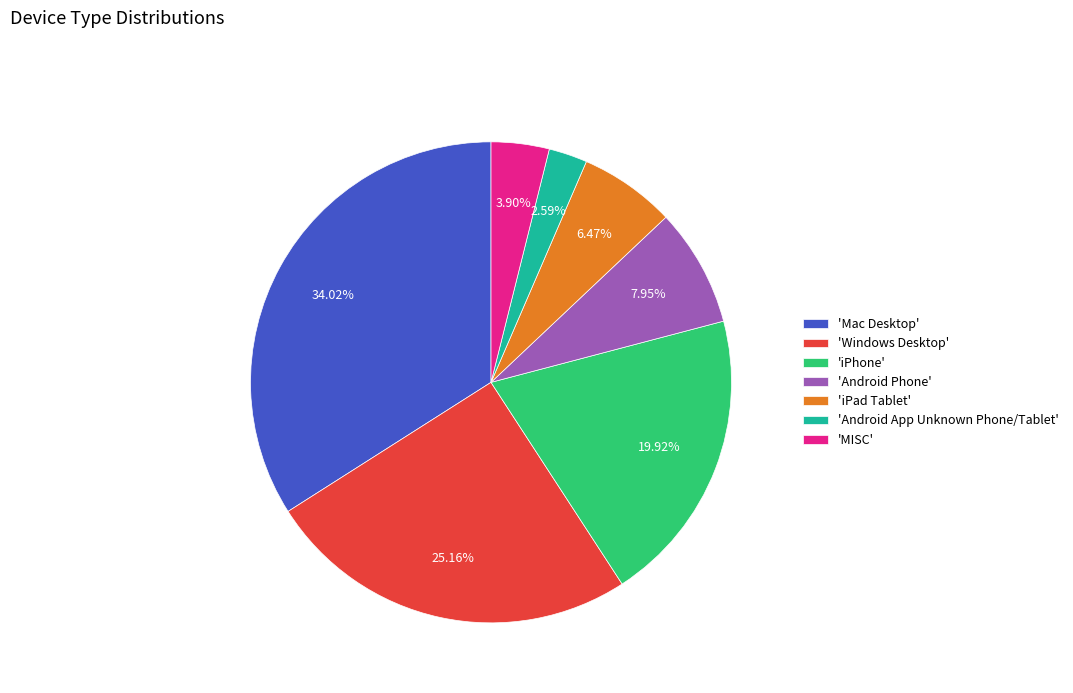

Rank the categories by value from lowest to highest.

'Android App Unknown Phone/Tablet', 'MISC', 'iPad Tablet', 'Android Phone', 'iPhone', 'Windows Desktop', 'Mac Desktop'